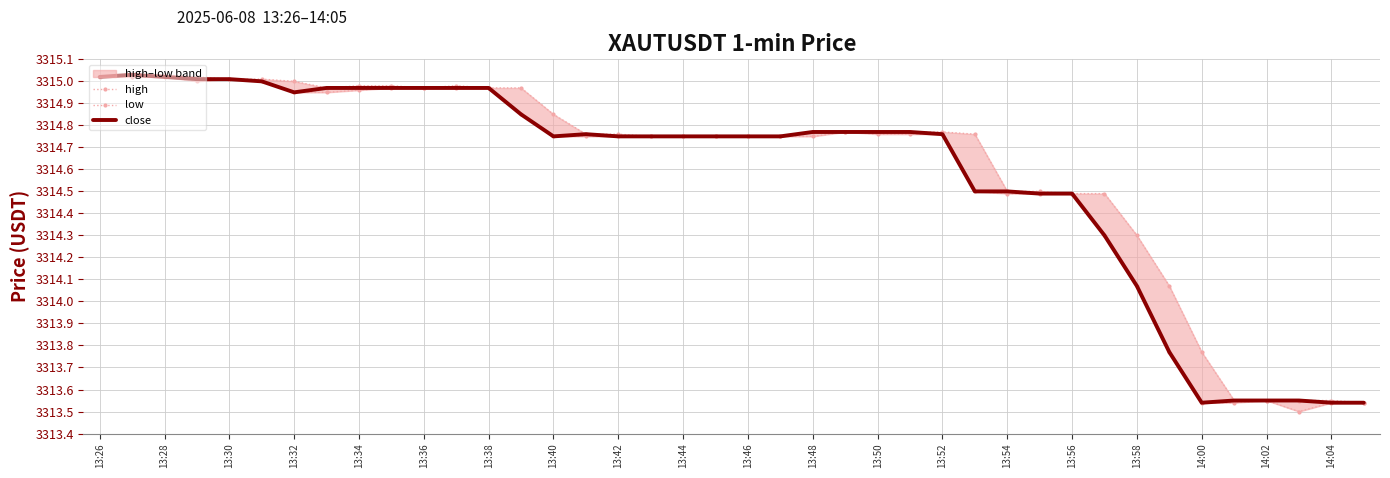

The value of high at 37 is 3313.6. True or false?

True